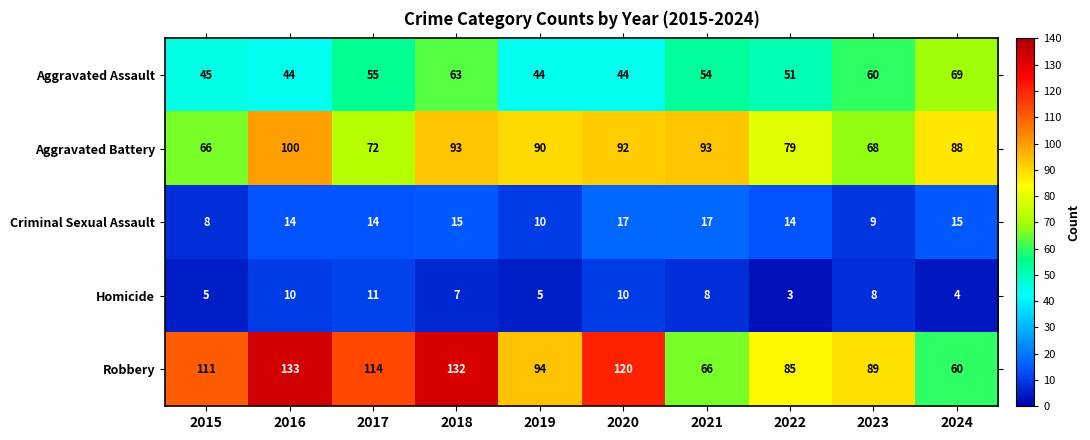

What is the difference between the maximum and minimum values in the Aggravated Battery series?

34